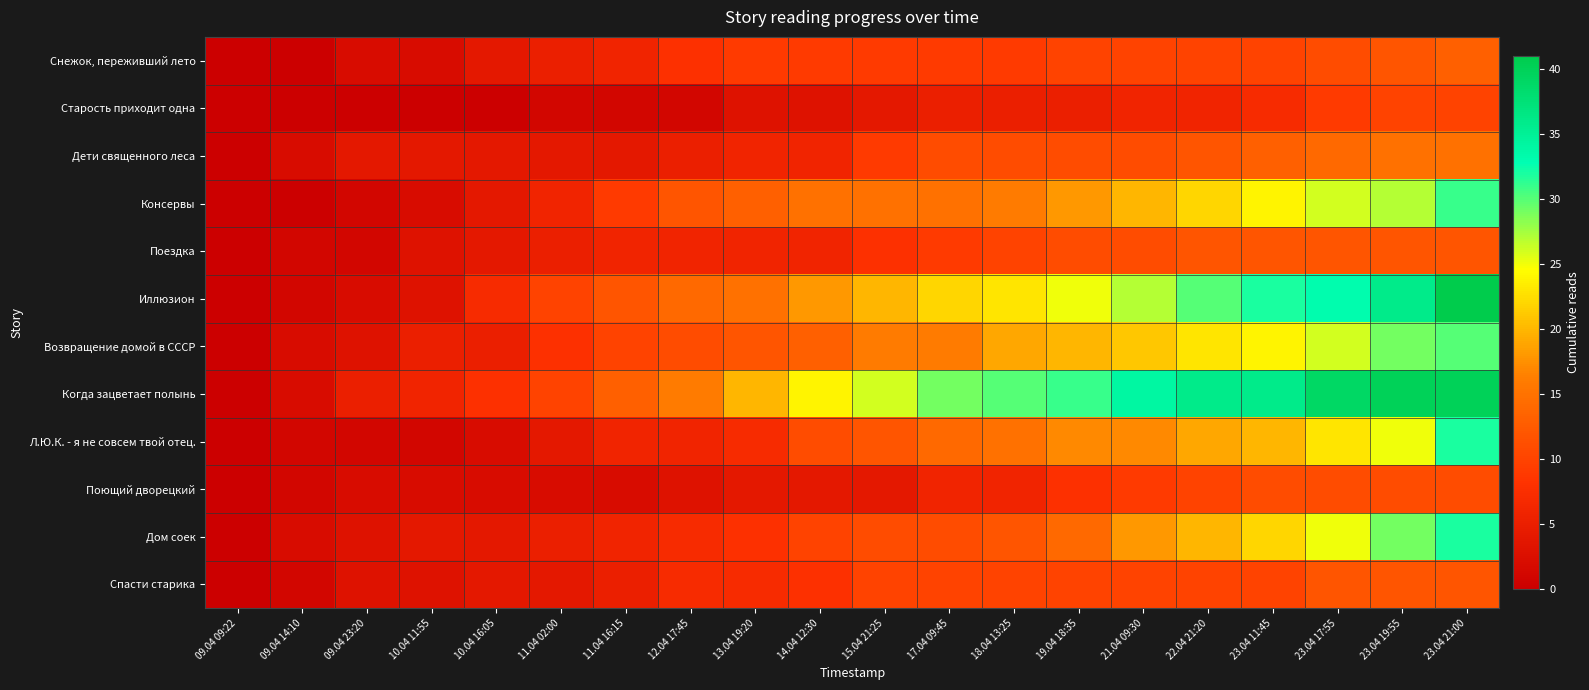

Reading left to right, extract all data points from this chart.

Снежок, переживший лето: 09.04 09:22=0	09.04 14:10=0	09.04 23:20=2	10.04 11:55=2	10.04 16:05=4	11.04 02:00=5	11.04 16:15=6	12.04 17:45=8	13.04 19:20=9	14.04 12:30=9	15.04 21:25=9	17.04 09:45=9	18.04 13:25=9	19.04 18:35=10	21.04 09:30=10	22.04 21:20=10	23.04 11:45=10	23.04 17:55=11	23.04 19:55=12	23.04 21:00=13
Старость приходит одна: 09.04 09:22=0	09.04 14:10=0	09.04 23:20=0	10.04 11:55=0	10.04 16:05=0	11.04 02:00=1	11.04 16:15=1	12.04 17:45=1	13.04 19:20=3	14.04 12:30=3	15.04 21:25=4	17.04 09:45=5	18.04 13:25=5	19.04 18:35=5	21.04 09:30=6	22.04 21:20=6	23.04 11:45=7	23.04 17:55=9	23.04 19:55=10	23.04 21:00=10
Дети священного леса: 09.04 09:22=0	09.04 14:10=2	09.04 23:20=4	10.04 11:55=4	10.04 16:05=4	11.04 02:00=4	11.04 16:15=4	12.04 17:45=5	13.04 19:20=6	14.04 12:30=6	15.04 21:25=9	17.04 09:45=11	18.04 13:25=11	19.04 18:35=11	21.04 09:30=11	22.04 21:20=12	23.04 11:45=13	23.04 17:55=14	23.04 19:55=15	23.04 21:00=15
Консервы: 09.04 09:22=0	09.04 14:10=0	09.04 23:20=1	10.04 11:55=2	10.04 16:05=4	11.04 02:00=6	11.04 16:15=9	12.04 17:45=12	13.04 19:20=13	14.04 12:30=15	15.04 21:25=15	17.04 09:45=15	18.04 13:25=16	19.04 18:35=18	21.04 09:30=20	22.04 21:20=22	23.04 11:45=24	23.04 17:55=26	23.04 19:55=27	23.04 21:00=31
Поездка: 09.04 09:22=0	09.04 14:10=1	09.04 23:20=1	10.04 11:55=3	10.04 16:05=4	11.04 02:00=5	11.04 16:15=6	12.04 17:45=6	13.04 19:20=6	14.04 12:30=6	15.04 21:25=8	17.04 09:45=9	18.04 13:25=10	19.04 18:35=11	21.04 09:30=11	22.04 21:20=12	23.04 11:45=12	23.04 17:55=12	23.04 19:55=12	23.04 21:00=12
Иллюзион: 09.04 09:22=0	09.04 14:10=1	09.04 23:20=2	10.04 11:55=3	10.04 16:05=7	11.04 02:00=10	11.04 16:15=12	12.04 17:45=14	13.04 19:20=15	14.04 12:30=18	15.04 21:25=20	17.04 09:45=22	18.04 13:25=23	19.04 18:35=25	21.04 09:30=27	22.04 21:20=30	23.04 11:45=32	23.04 17:55=33	23.04 19:55=36	23.04 21:00=41
Возвращение домой в СССР: 09.04 09:22=0	09.04 14:10=2	09.04 23:20=3	10.04 11:55=5	10.04 16:05=5	11.04 02:00=8	11.04 16:15=10	12.04 17:45=11	13.04 19:20=12	14.04 12:30=13	15.04 21:25=16	17.04 09:45=16	18.04 13:25=19	19.04 18:35=20	21.04 09:30=21	22.04 21:20=23	23.04 11:45=24	23.04 17:55=26	23.04 19:55=29	23.04 21:00=30
Когда зацветает полынь: 09.04 09:22=0	09.04 14:10=2	09.04 23:20=5	10.04 11:55=6	10.04 16:05=8	11.04 02:00=10	11.04 16:15=13	12.04 17:45=16	13.04 19:20=20	14.04 12:30=24	15.04 21:25=26	17.04 09:45=29	18.04 13:25=30	19.04 18:35=31	21.04 09:30=34	22.04 21:20=36	23.04 11:45=36	23.04 17:55=39	23.04 19:55=40	23.04 21:00=40
Л.Ю.К. - я не совсем твой отец.: 09.04 09:22=0	09.04 14:10=1	09.04 23:20=1	10.04 11:55=1	10.04 16:05=2	11.04 02:00=4	11.04 16:15=6	12.04 17:45=6	13.04 19:20=7	14.04 12:30=11	15.04 21:25=12	17.04 09:45=14	18.04 13:25=15	19.04 18:35=17	21.04 09:30=17	22.04 21:20=19	23.04 11:45=20	23.04 17:55=23	23.04 19:55=25	23.04 21:00=32
Поющий дворецкий: 09.04 09:22=0	09.04 14:10=1	09.04 23:20=2	10.04 11:55=2	10.04 16:05=2	11.04 02:00=2	11.04 16:15=2	12.04 17:45=3	13.04 19:20=4	14.04 12:30=4	15.04 21:25=4	17.04 09:45=6	18.04 13:25=6	19.04 18:35=8	21.04 09:30=9	22.04 21:20=10	23.04 11:45=11	23.04 17:55=11	23.04 19:55=11	23.04 21:00=11
Дом соек: 09.04 09:22=0	09.04 14:10=2	09.04 23:20=3	10.04 11:55=4	10.04 16:05=4	11.04 02:00=5	11.04 16:15=6	12.04 17:45=7	13.04 19:20=8	14.04 12:30=10	15.04 21:25=11	17.04 09:45=11	18.04 13:25=12	19.04 18:35=14	21.04 09:30=18	22.04 21:20=20	23.04 11:45=22	23.04 17:55=25	23.04 19:55=29	23.04 21:00=32
Спасти старика: 09.04 09:22=0	09.04 14:10=1	09.04 23:20=3	10.04 11:55=3	10.04 16:05=4	11.04 02:00=4	11.04 16:15=5	12.04 17:45=7	13.04 19:20=7	14.04 12:30=8	15.04 21:25=10	17.04 09:45=10	18.04 13:25=10	19.04 18:35=10	21.04 09:30=10	22.04 21:20=10	23.04 11:45=10	23.04 17:55=12	23.04 19:55=12	23.04 21:00=12